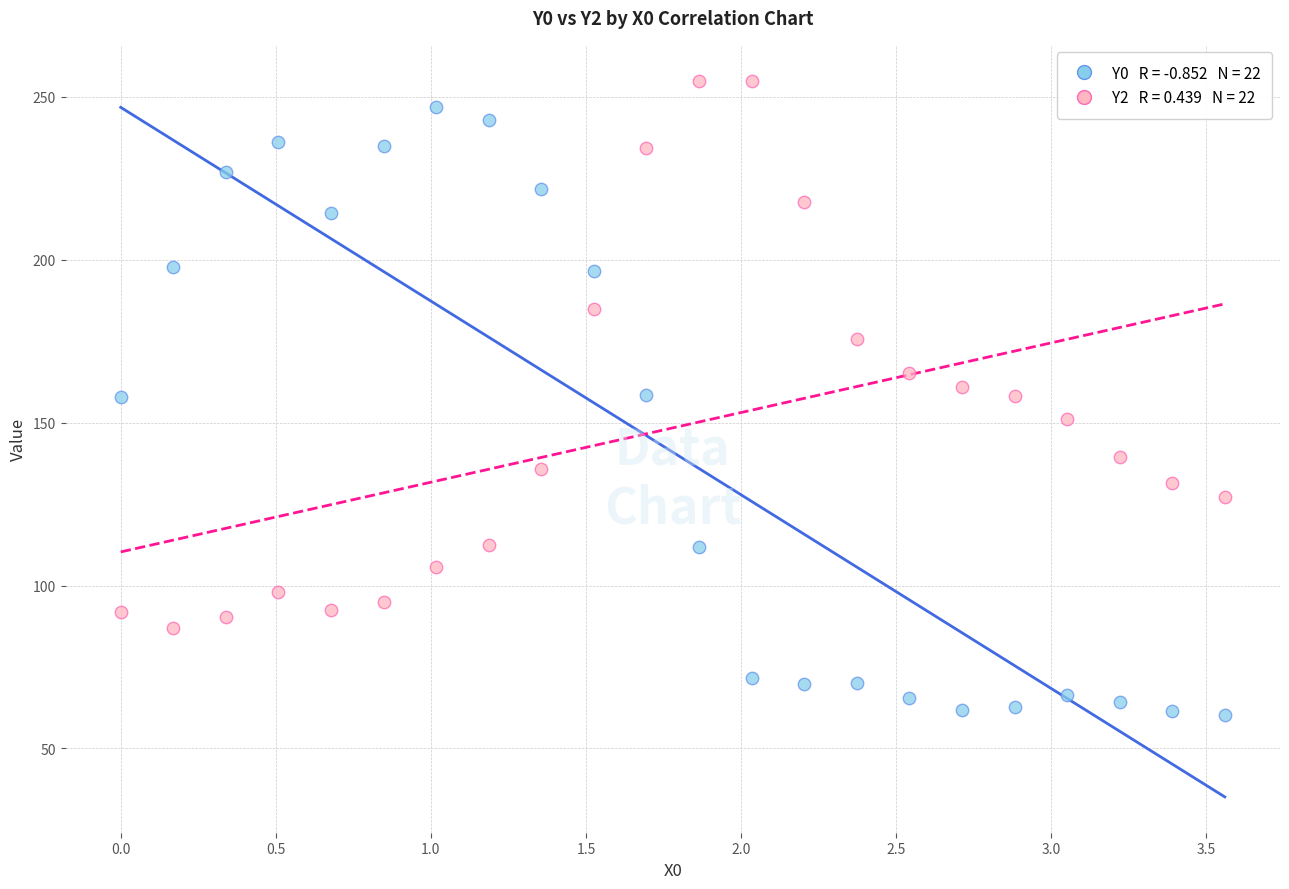

Across all data points, what is the range of Y values (max minus min)?

194.7